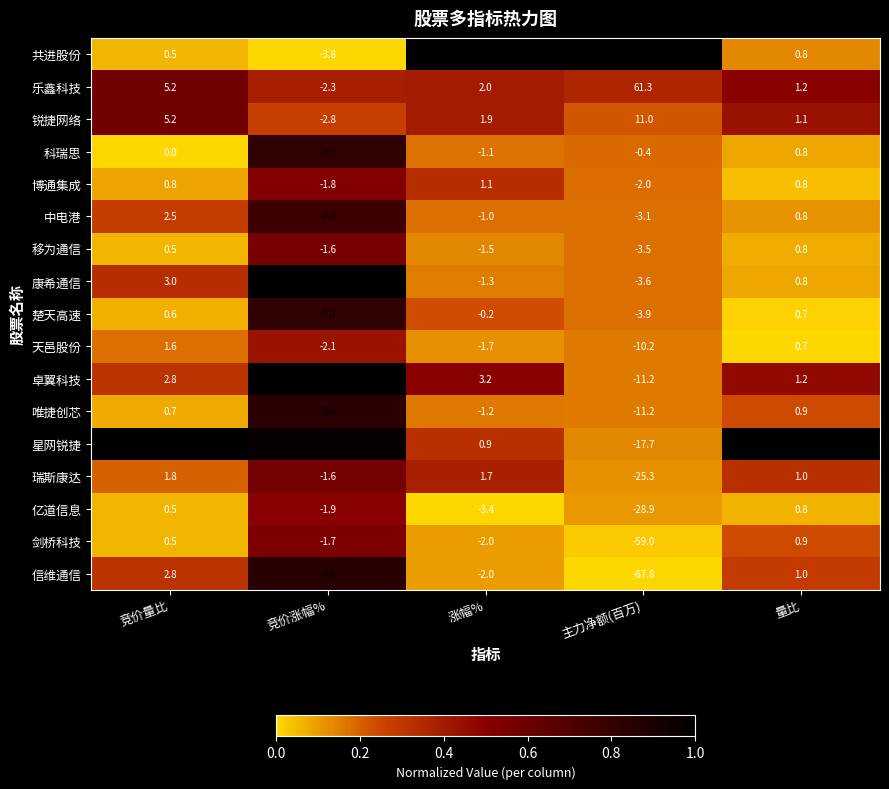

Is it true that 星网锐捷 equals 4.9 at 竞价量比?

False